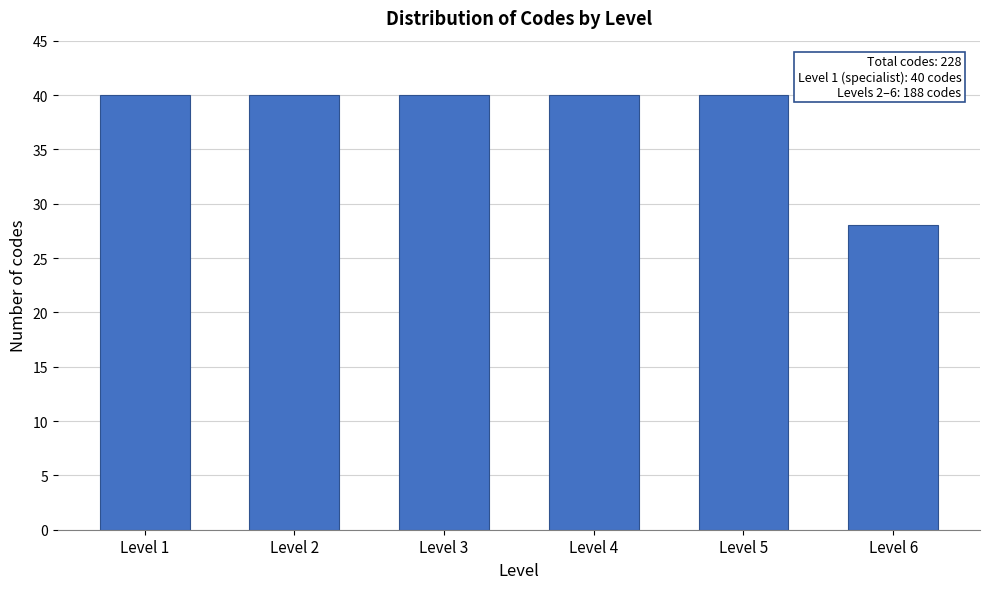

Reading left to right, extract all data points from this chart.

40	40	40	40	40	28